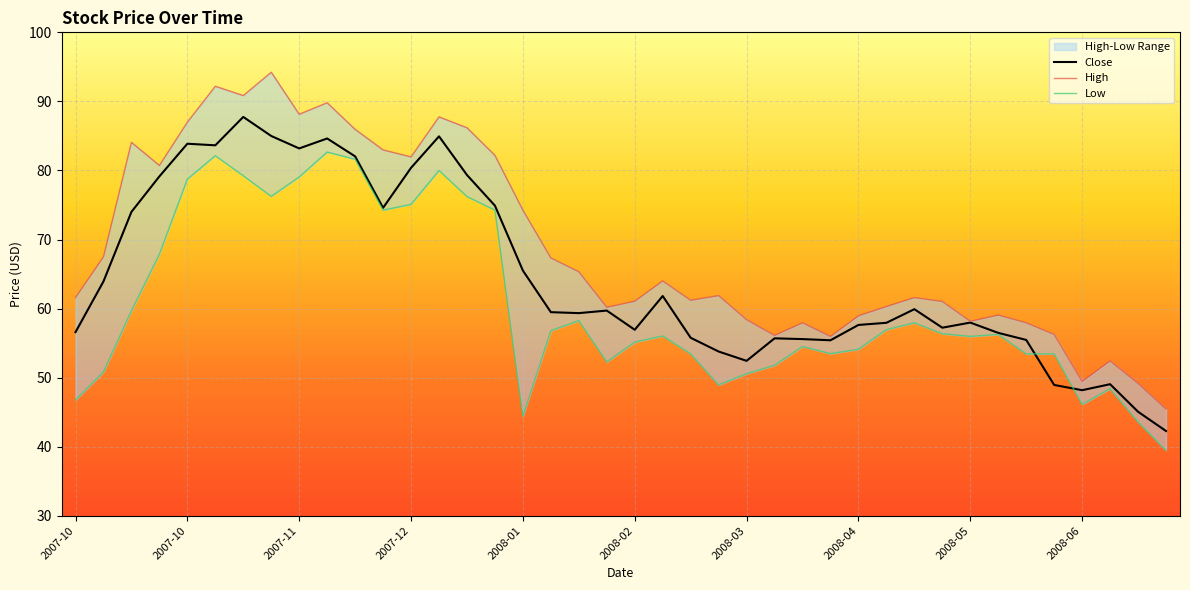

True or false: Low and High intersect in this chart.

False